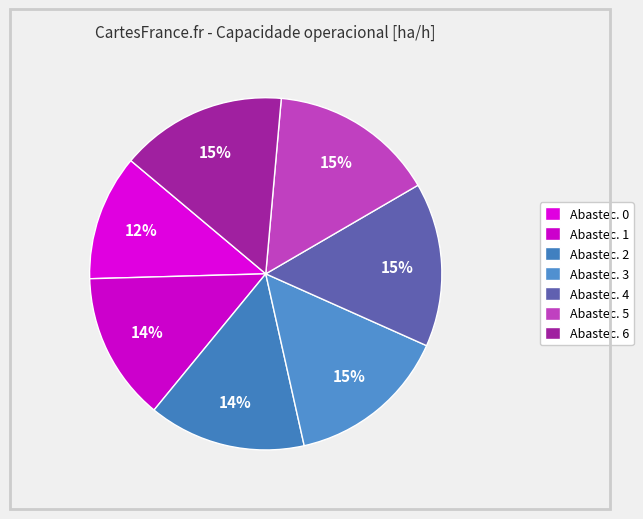

Count the number of slices in the pie.

7